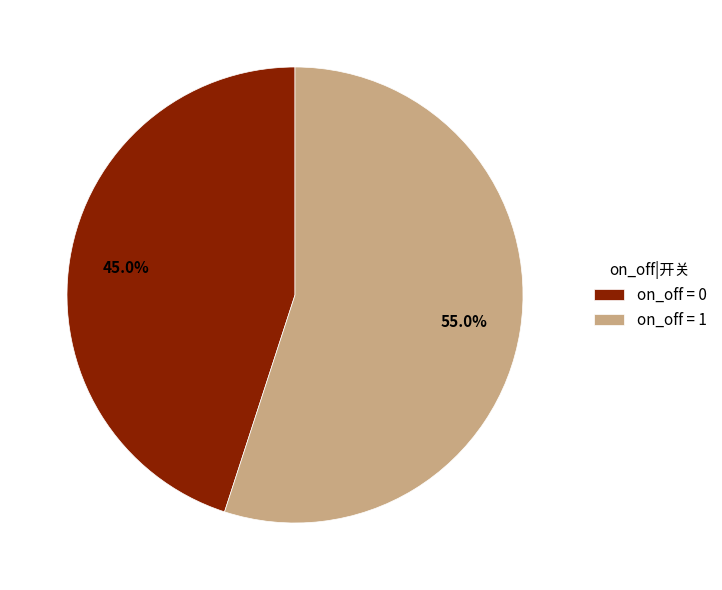

Which category has the smallest portion of the pie?

on_off = 0